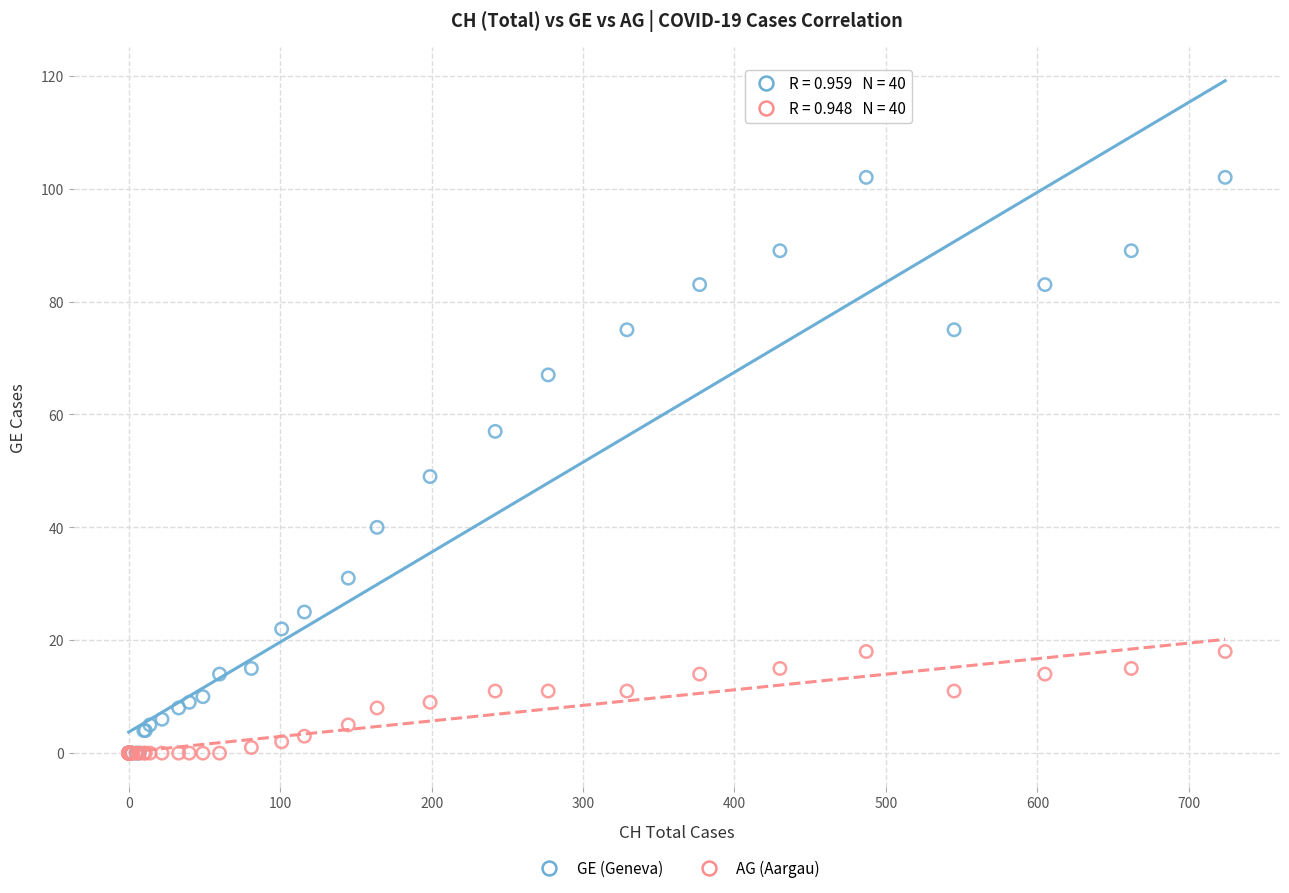

Which series has the largest Y range (max minus min)?

GE (Geneva)